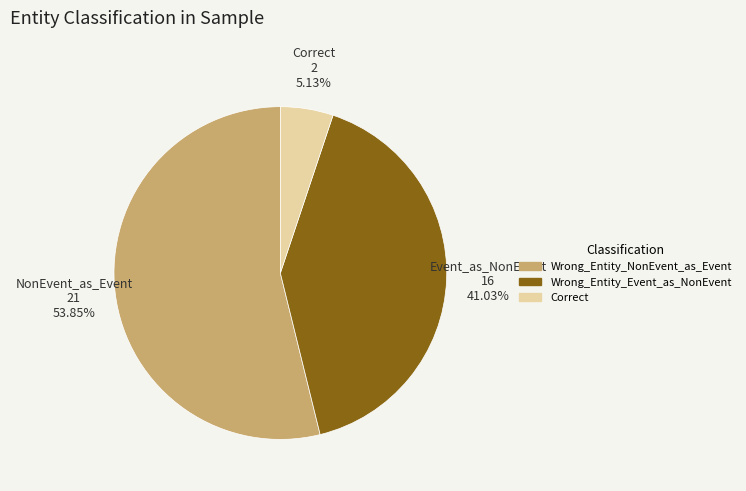

To the nearest percent, what is the average slice percentage?

33%